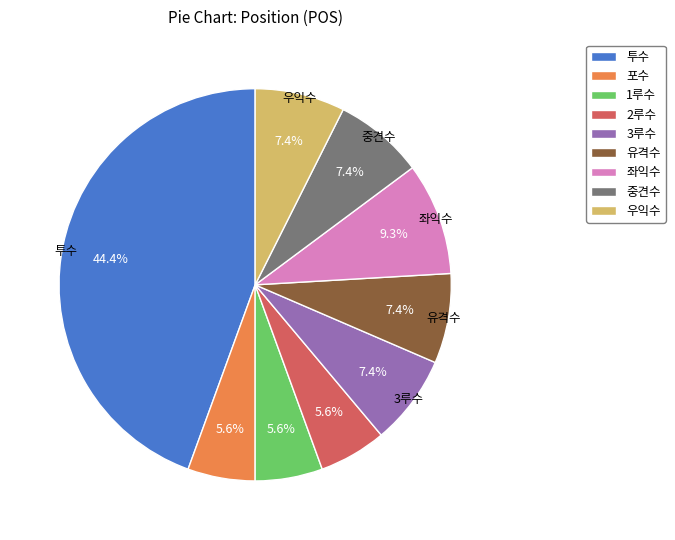

To the nearest percent, what portion does 2루수 represent?

6%